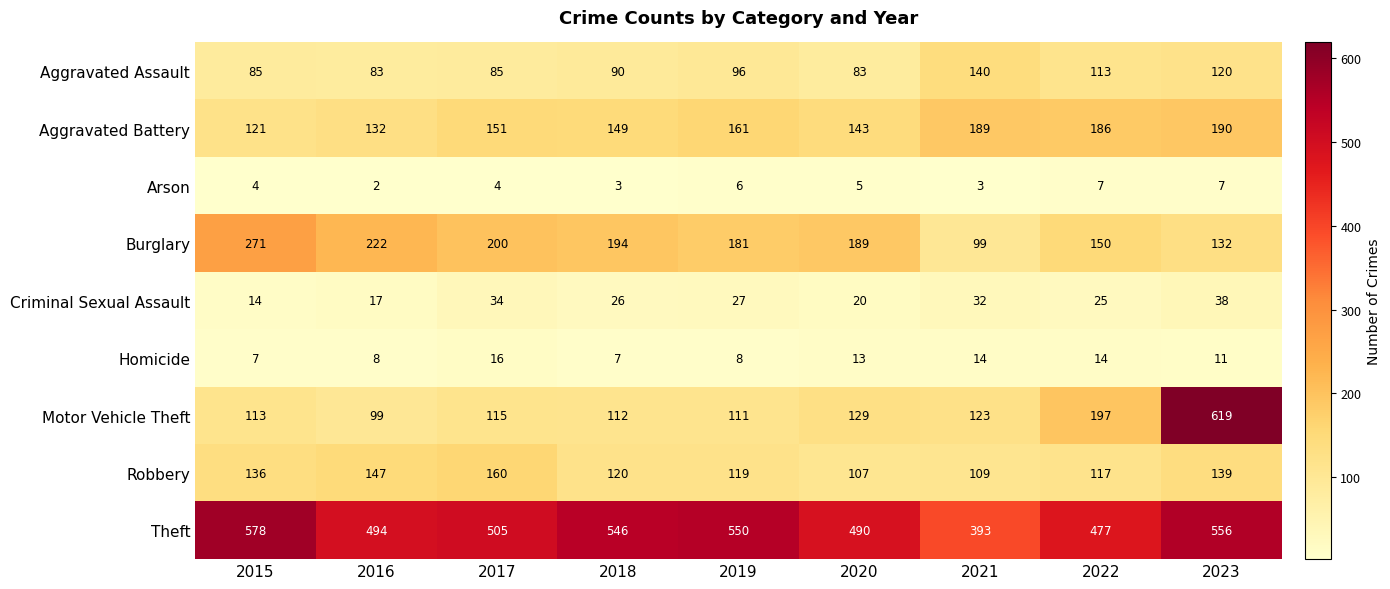

What is the minimum value for Aggravated Battery?

121